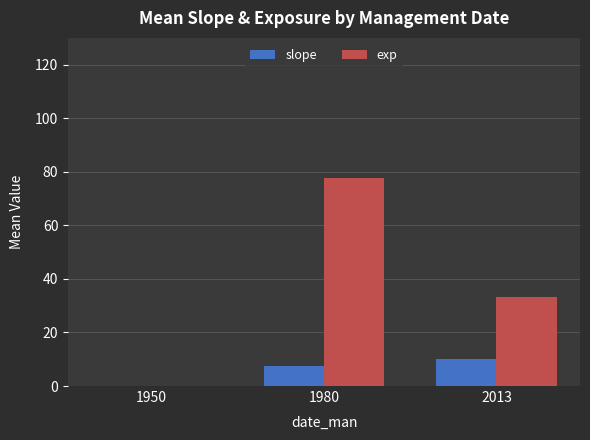

How many groups of bars are there?

3